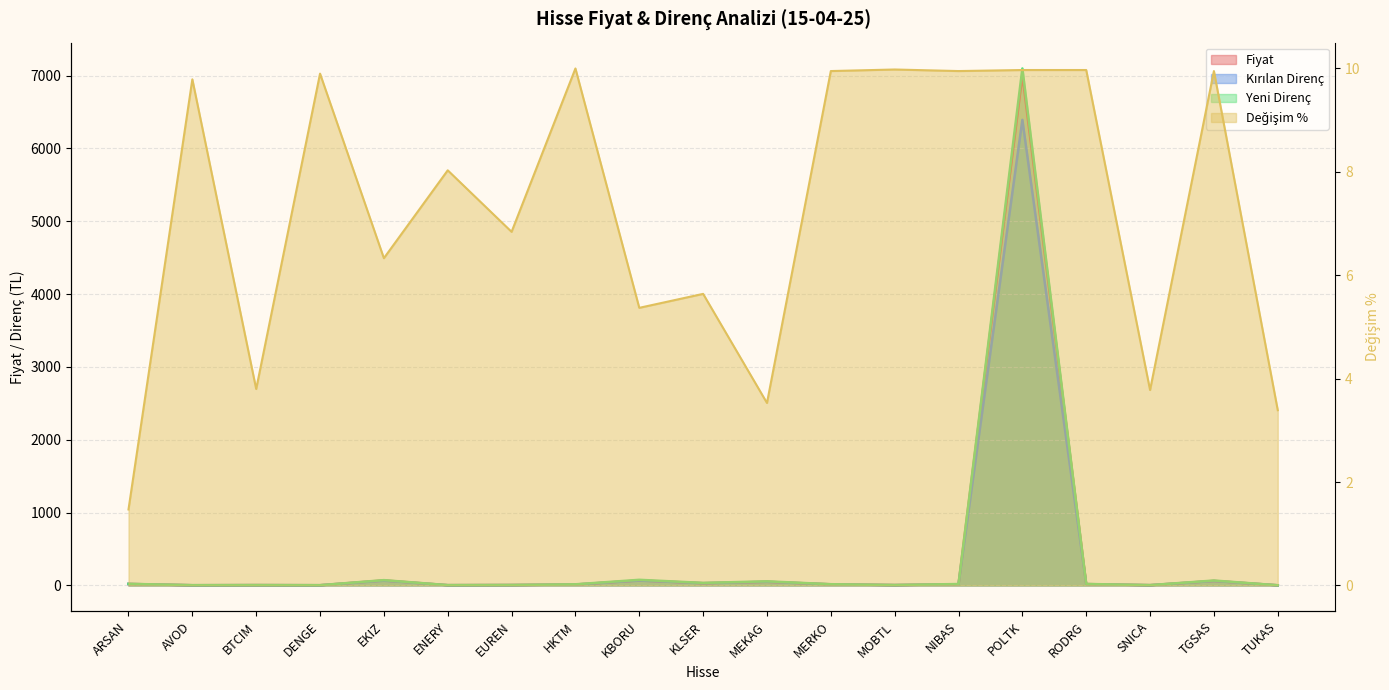

What is the total value across all series at ENERY?

20.6